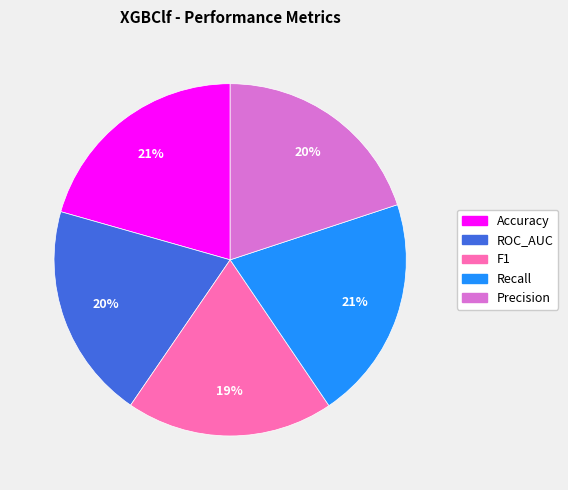

Which category has the smallest portion of the pie?

F1